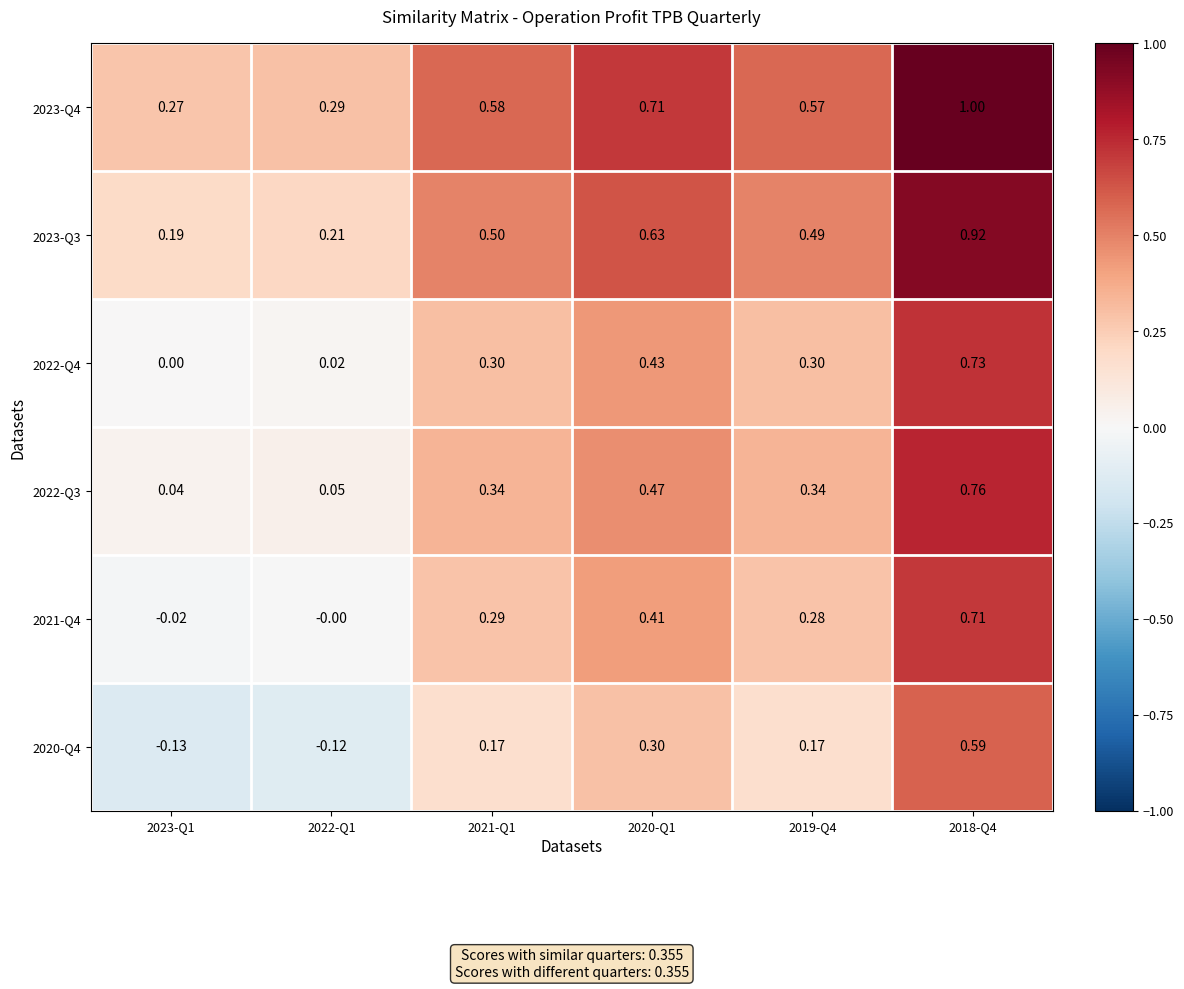

Is the value of 2020-Q4 at 2019-Q4 greater than the value of 2023-Q4 at 2023-Q1?

No